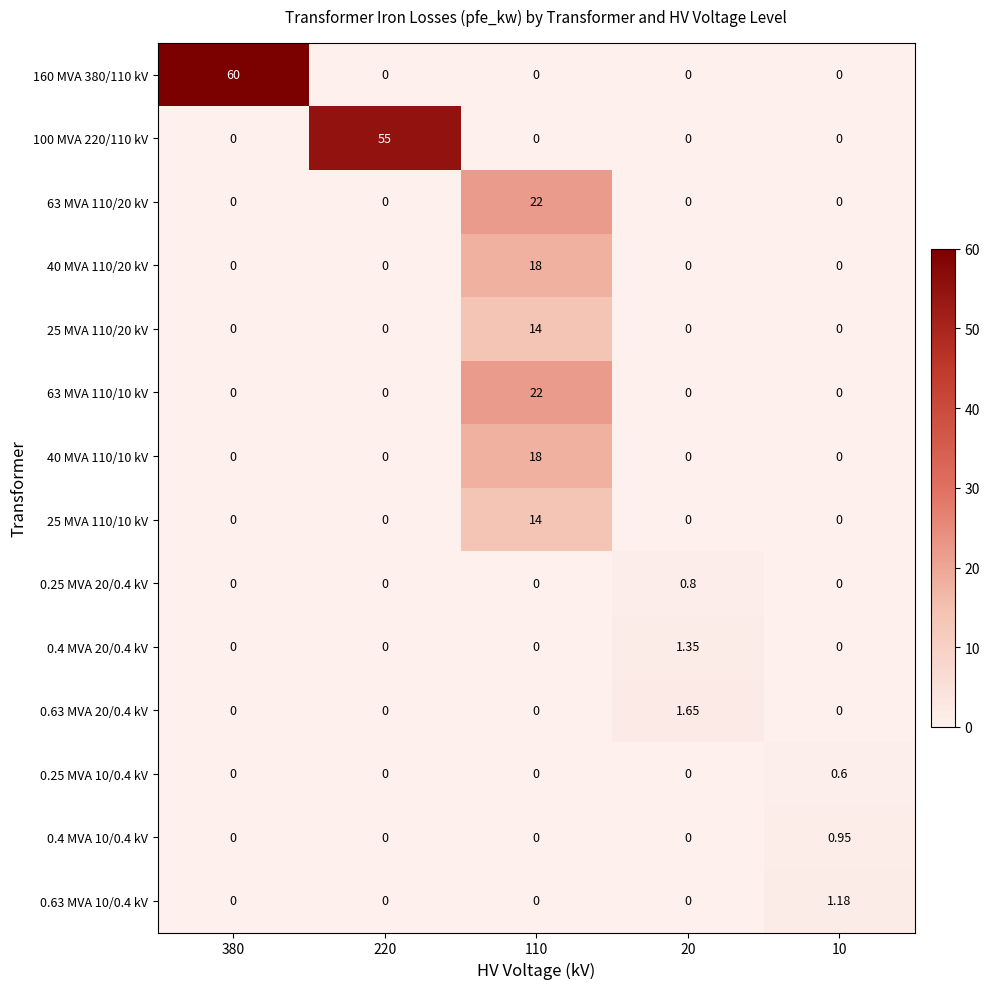

Is the value of 160 MVA 380/110 kV at 110 greater than the value of 40 MVA 110/20 kV at 110?

No